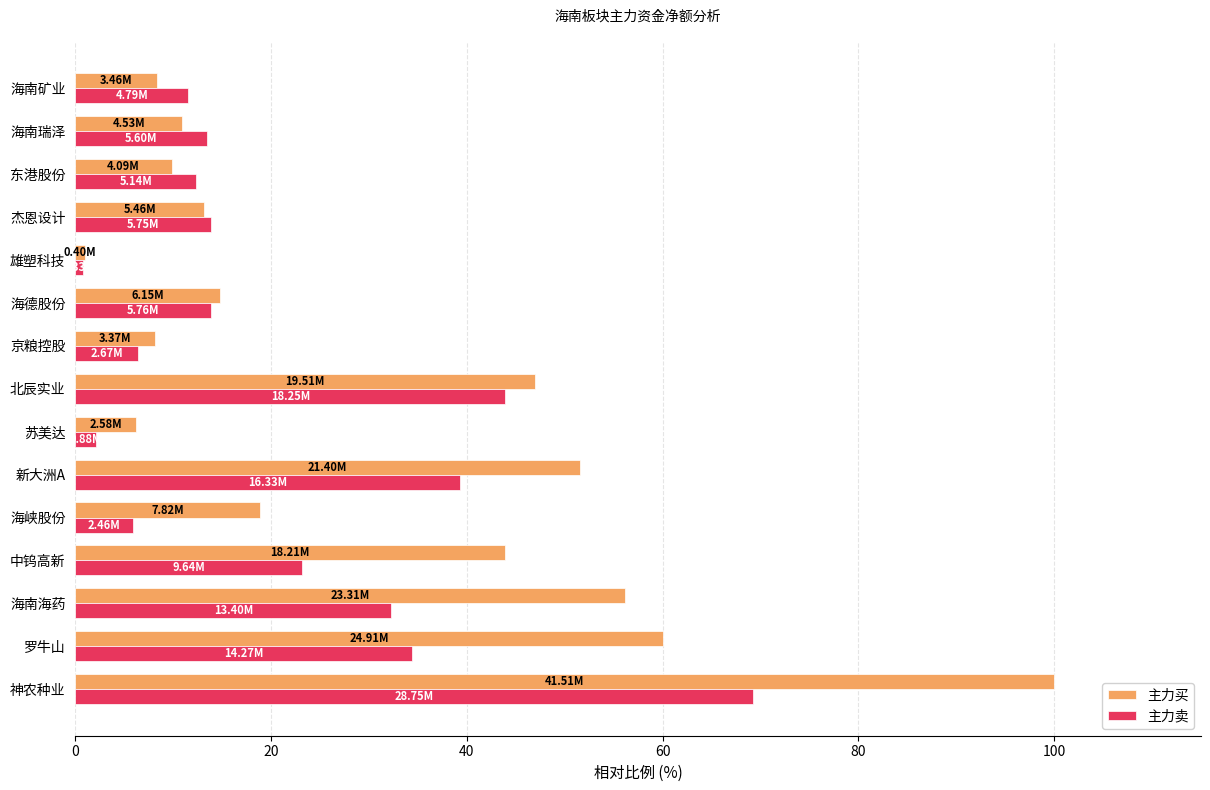

What is the difference between the 主力卖 values at 神农种业 and 海南矿业?

57.7